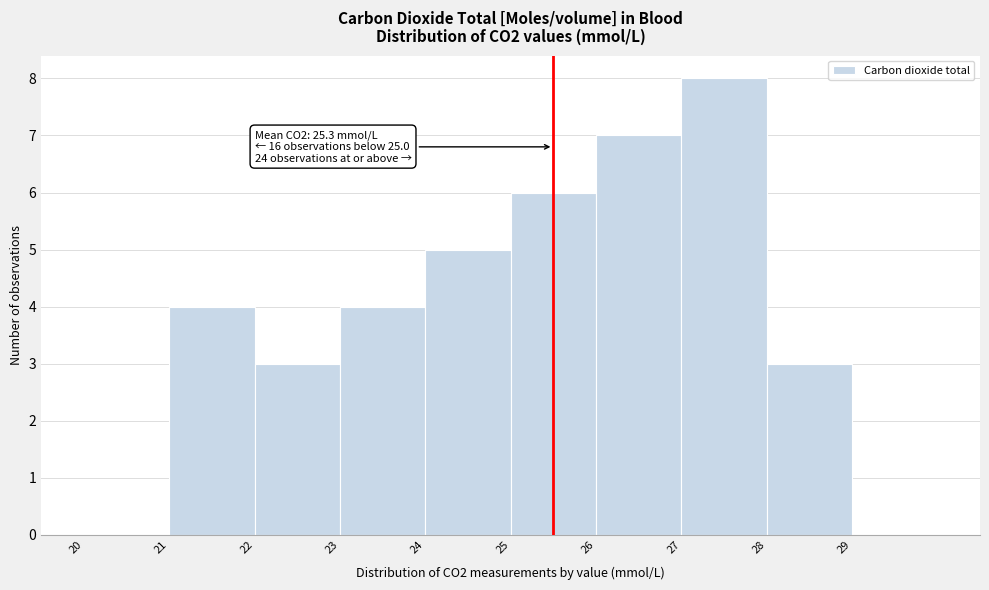

Which range on the x-axis has the tallest bar?

27 to 28